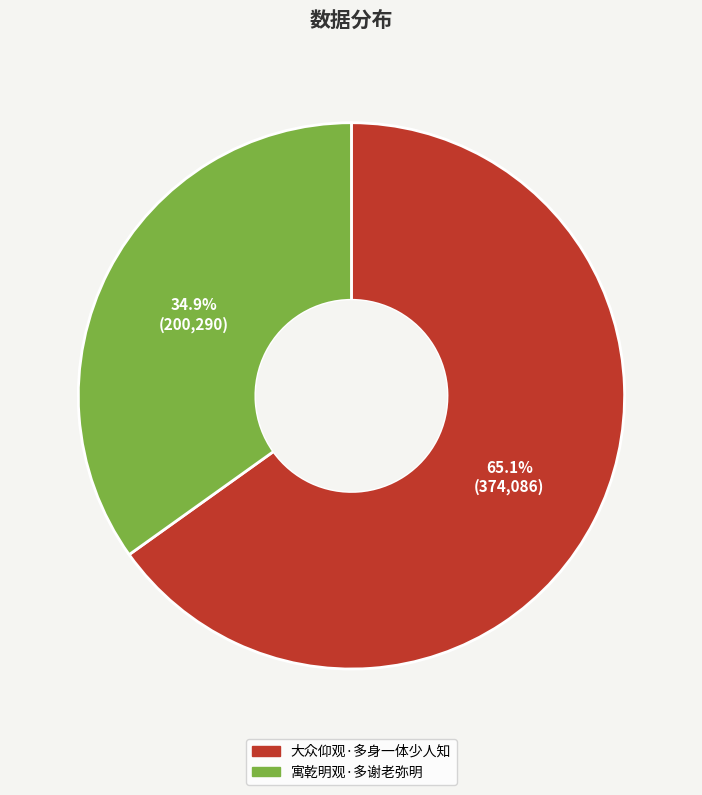

The 大众仰观·多身一体少人知 slice represents 76% of the pie. True or false?

False